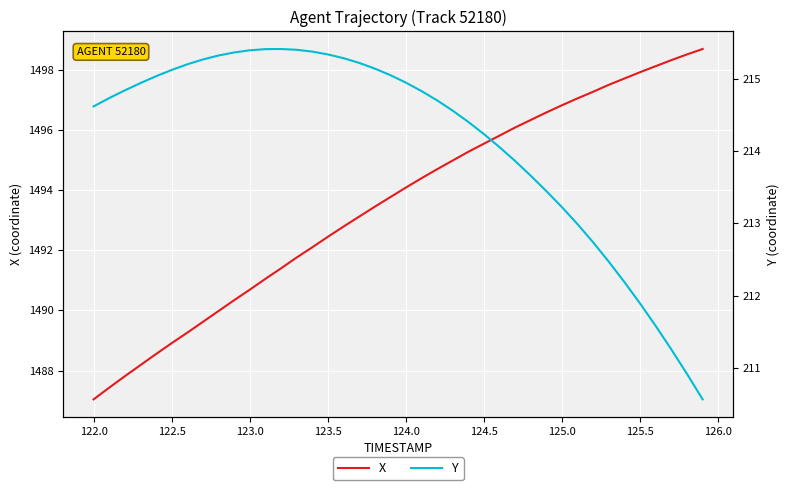

What is the sum of all X values?

59741.6